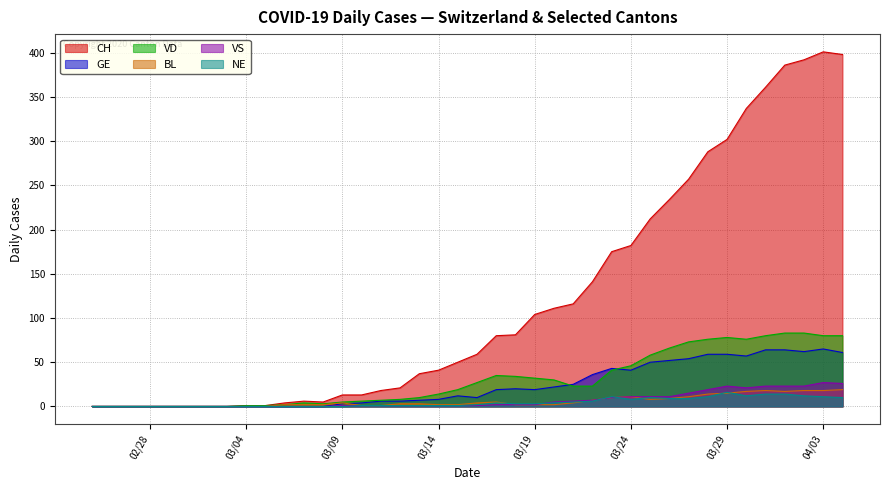

Is it true that GE equals -23 at 2020-03-01?

False